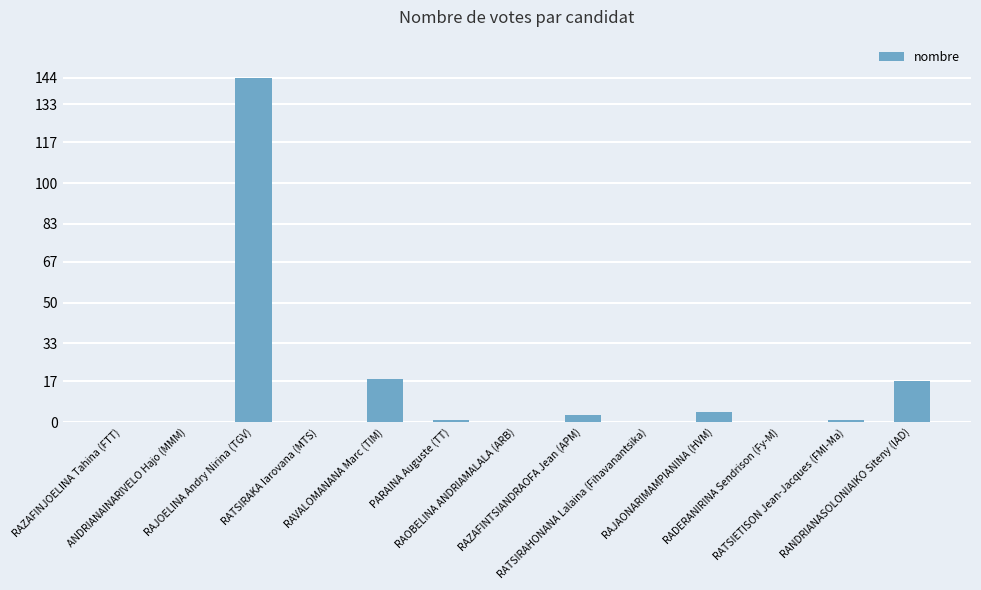

Reading left to right, what are all the values shown in this chart?

0	0	144	0	18	1	0	3	0	4	0	1	17